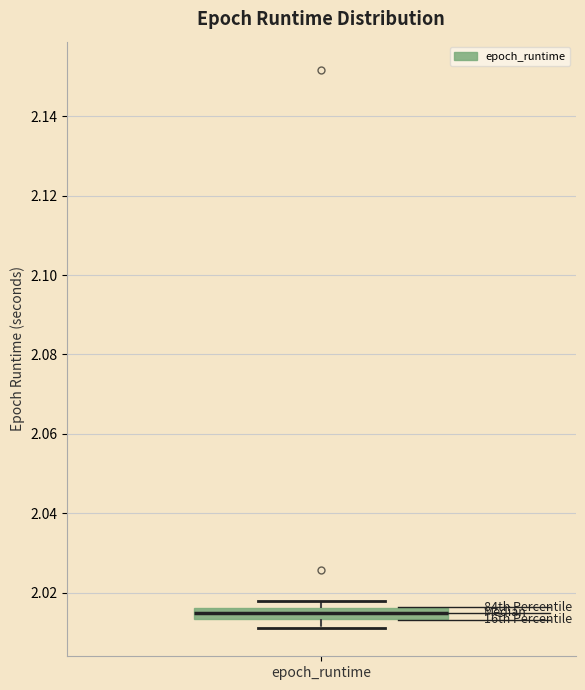

Where is the lower edge of the box for epoch_runtime on the y-axis? The values are not printed on the chart, so give them approximately, as read against the axis.

2.014